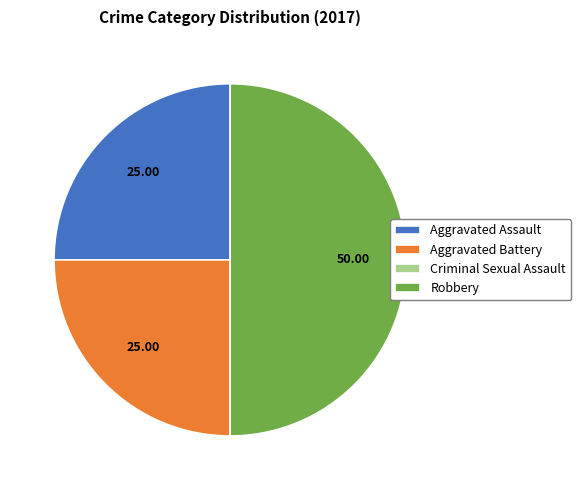

What is the ratio of the value at Aggravated Assault to the value at Aggravated Battery?

1.0